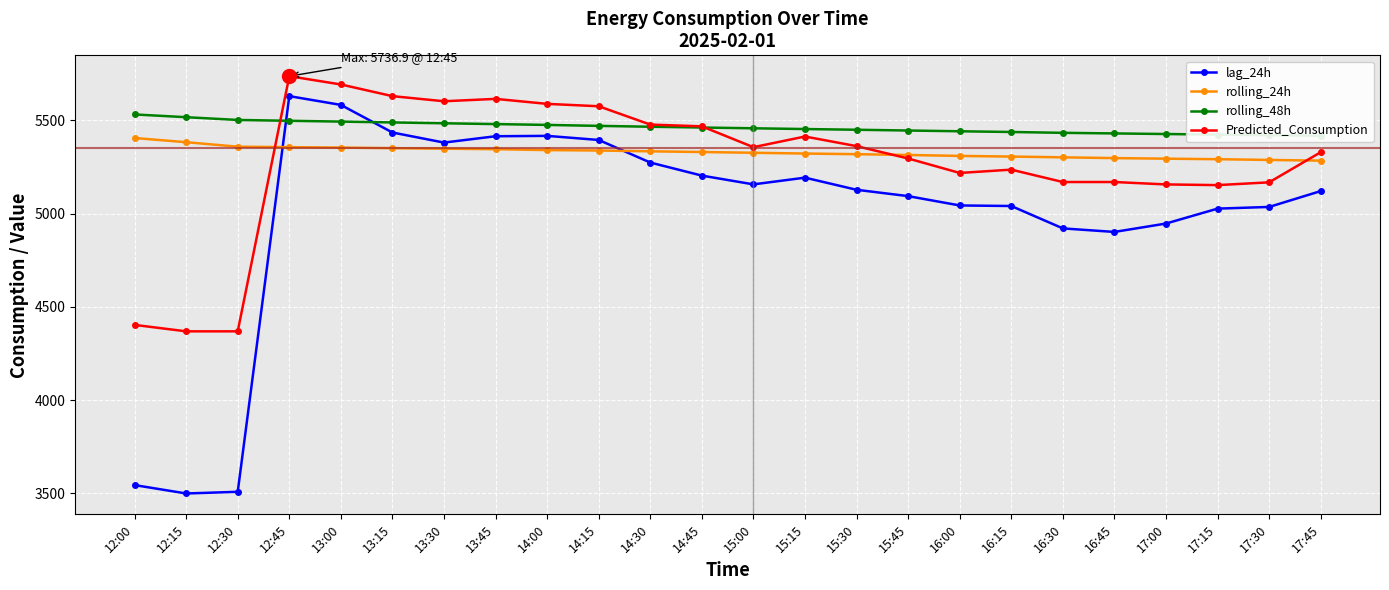

At 16:45, list the series in order from largest to smallest.

rolling_48h, rolling_24h, Predicted_Consumption, lag_24h